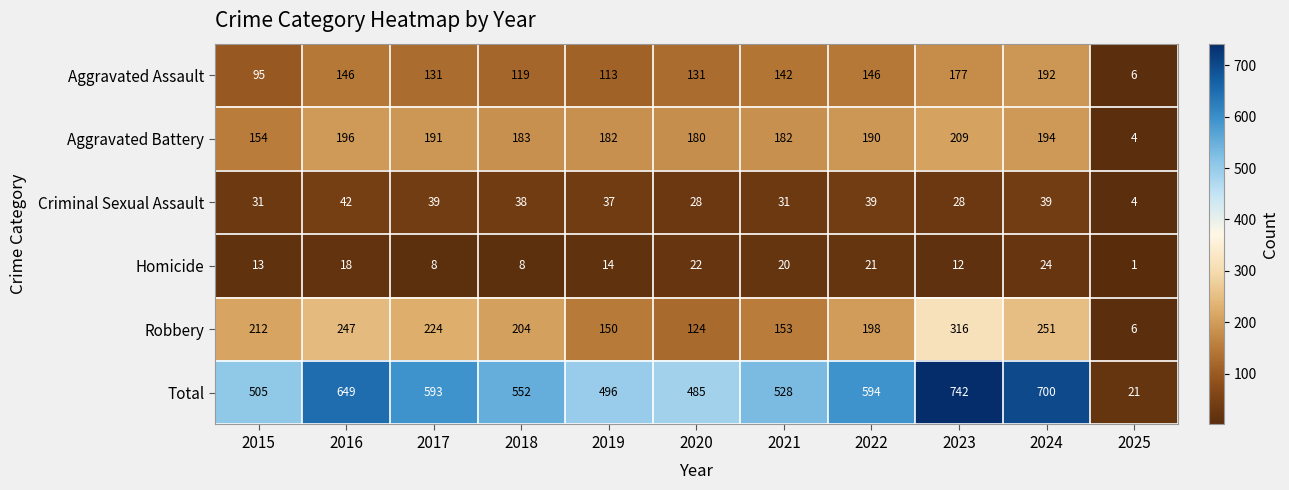

List the series in order of their peak value, highest first.

Total, Robbery, Aggravated Battery, Aggravated Assault, Criminal Sexual Assault, Homicide